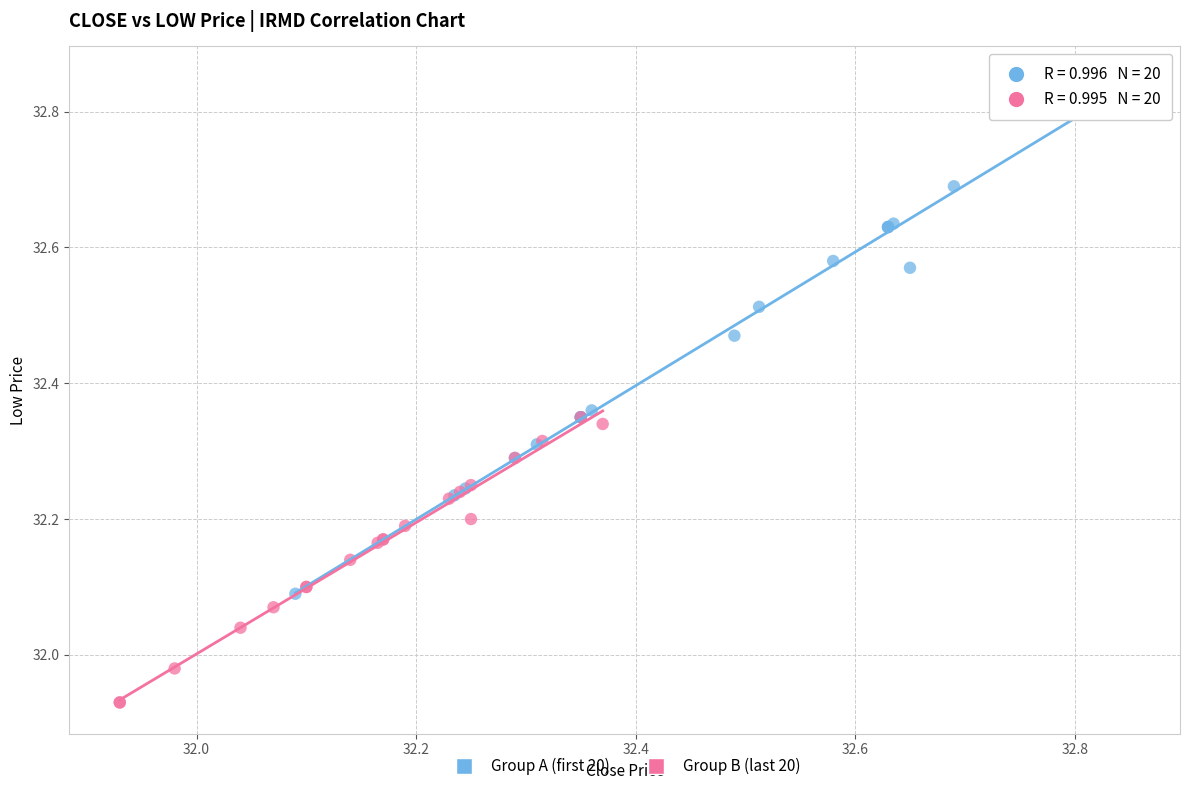

Which series has the widest spread of Y values?

Group A (first 20)